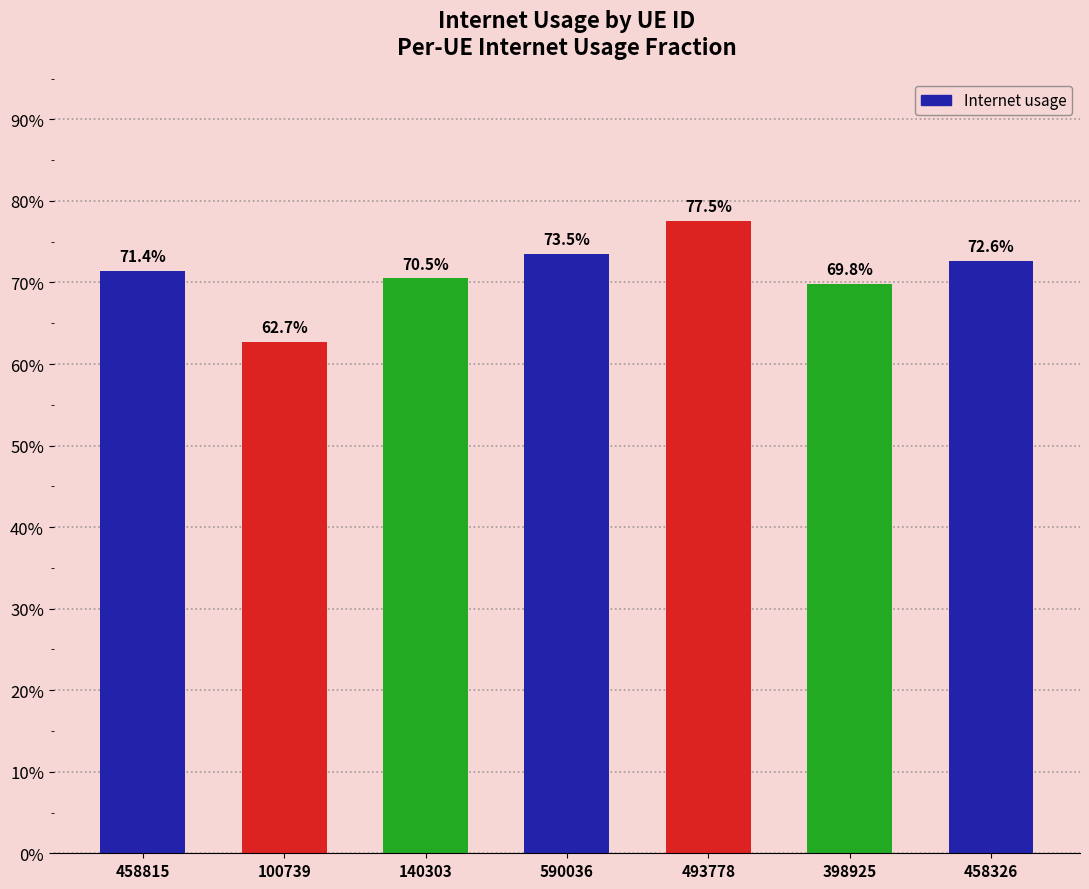

How many values are between 0 and 1?

7